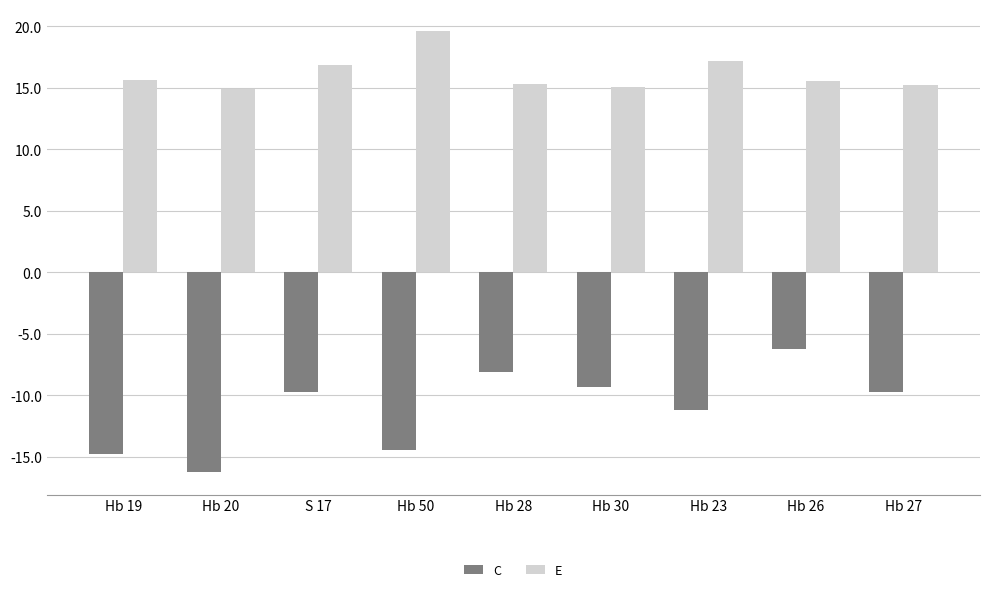

Between Hb 19 and Hb 28, which series saw the biggest shift?

C